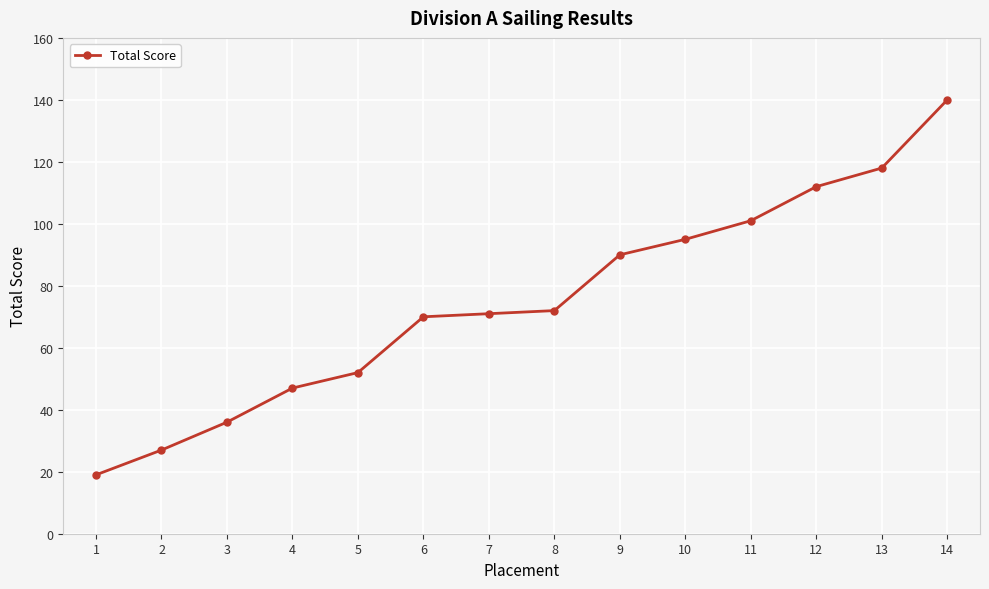

Reading right to left, list all the values displayed in this chart.

14=140	13=118	12=112	11=101	10=95	9=90	8=72	7=71	6=70	5=52	4=47	3=36	2=27	1=19